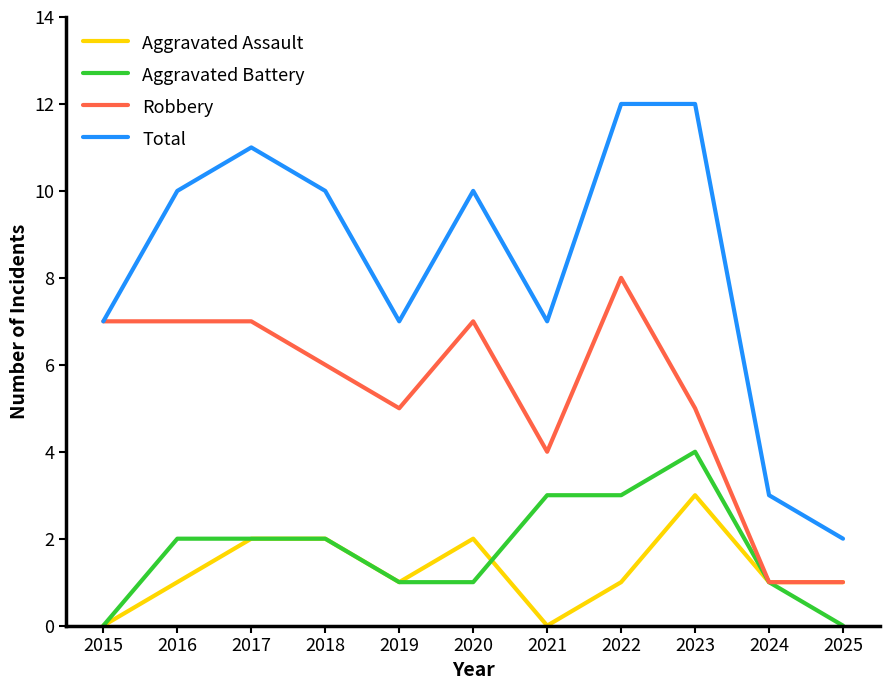

True or false: Total and Aggravated Battery intersect in this chart.

False